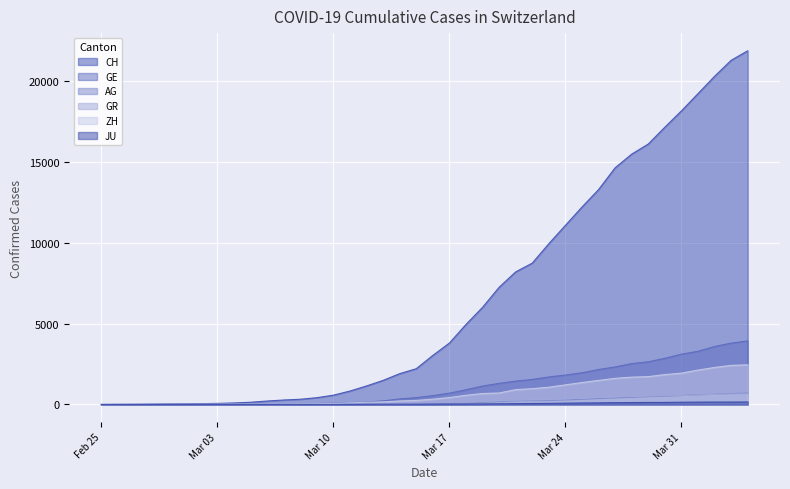

Which has a higher value, 2020-03-01 or 2020-03-28?

2020-03-28